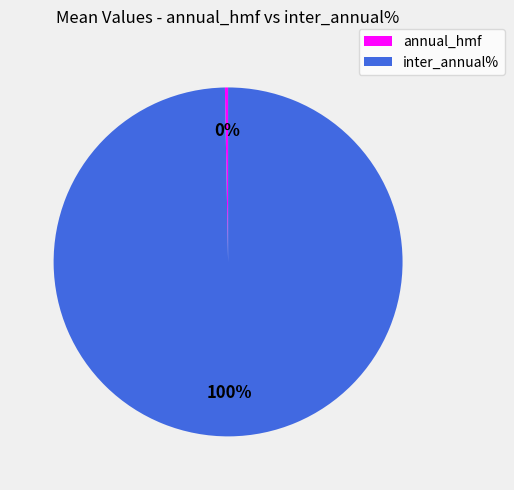

Count the number of slices in the pie.

2